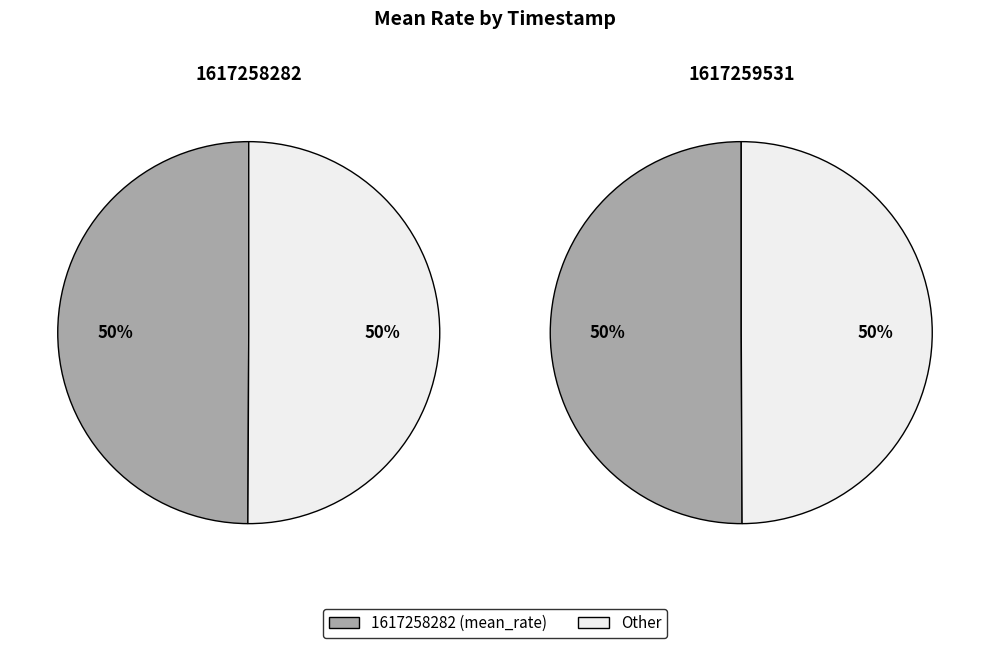

How much of the chart is everything except 1617259531?

49.9%